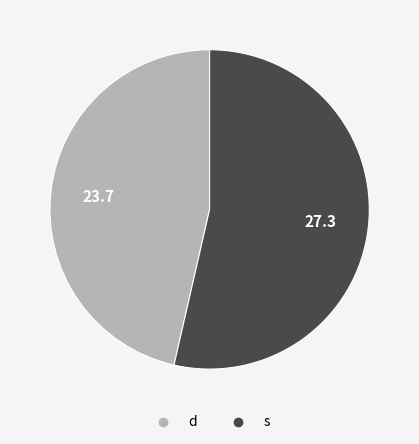

Does d represent more than half of the total?

No